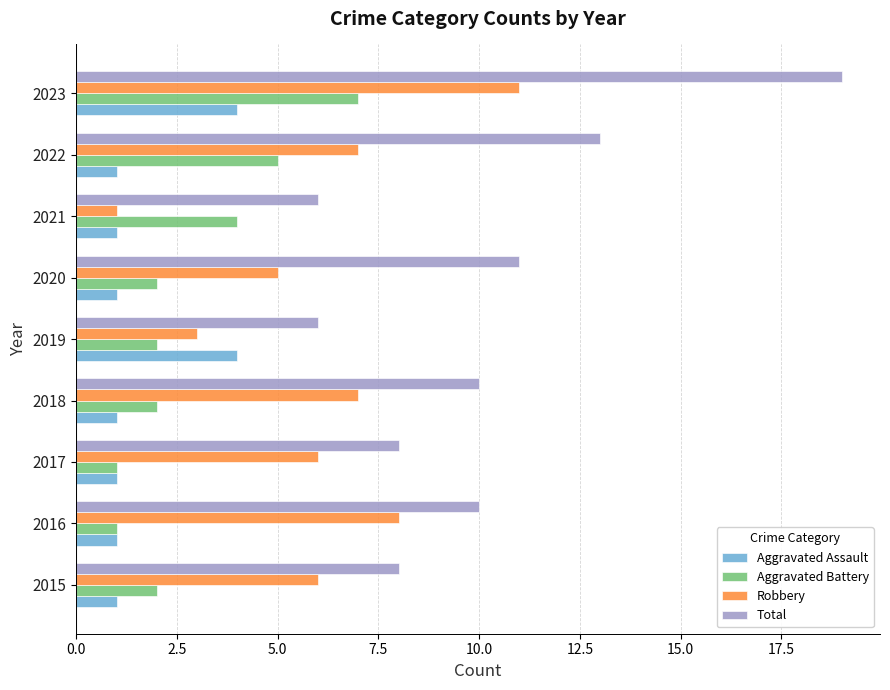

Read the Robbery value at 2017.

6